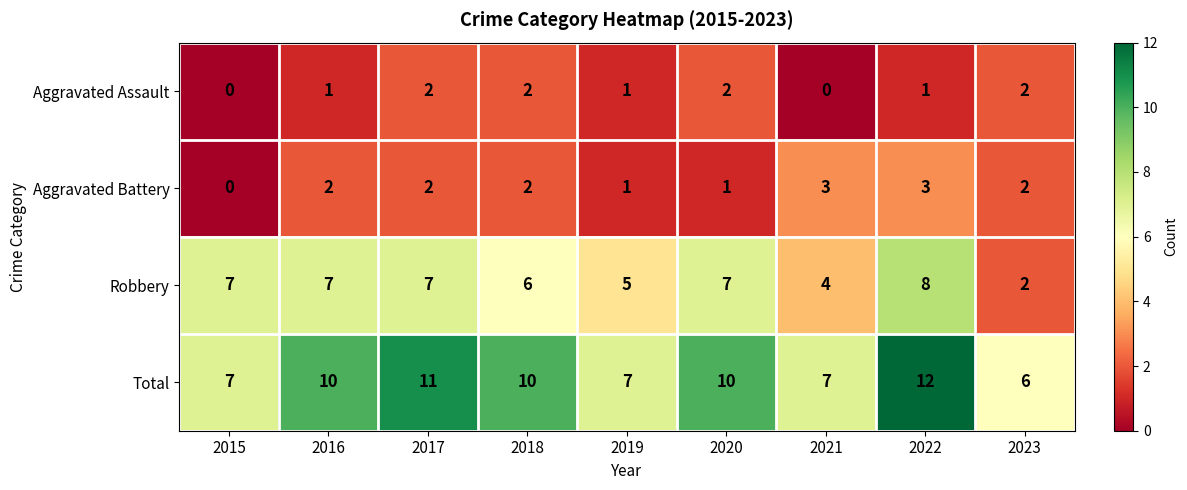

True or false: Aggravated Assault has a value of 2 at 2023.

True